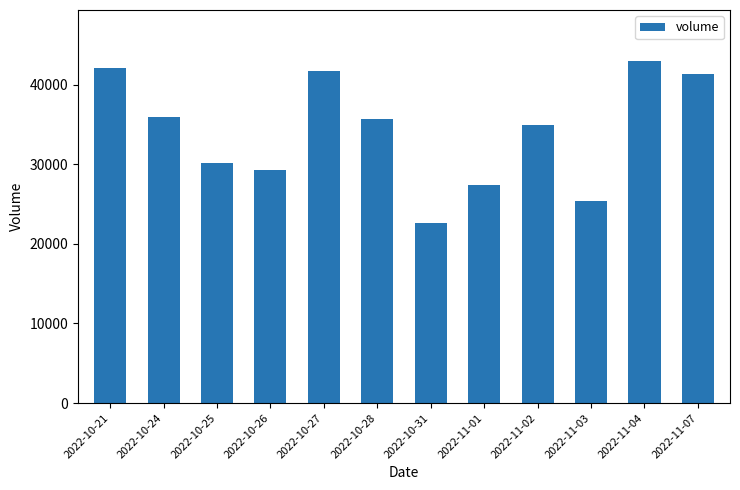

What is the difference between the values at 2022-10-31 and 2022-11-03?

2755